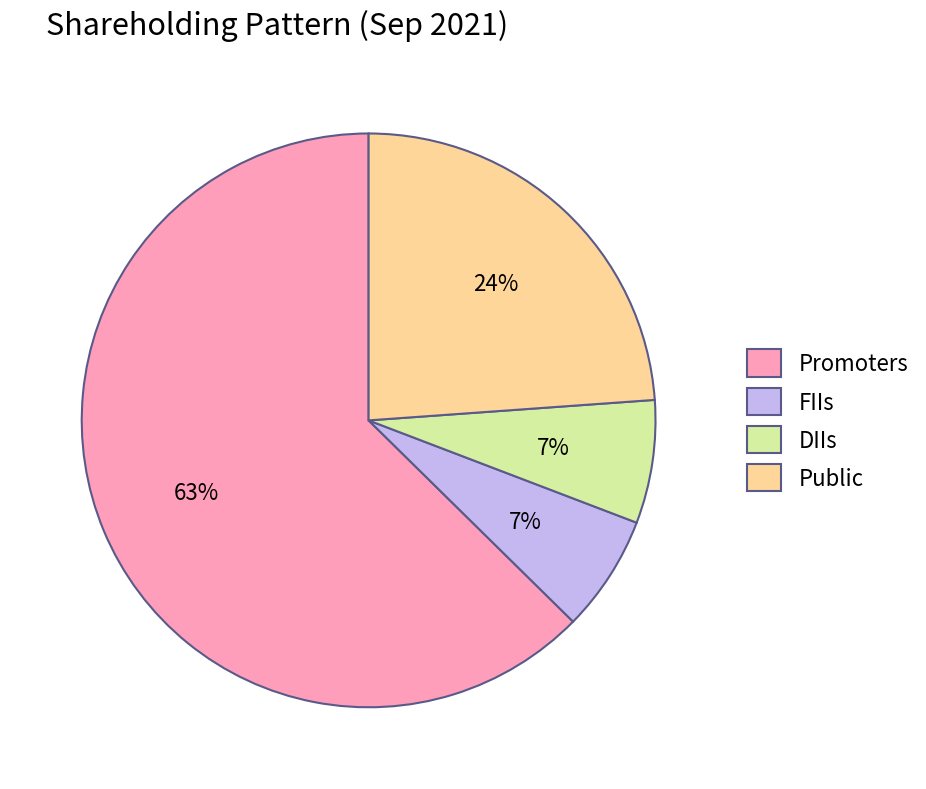

Does Promoters account for over 50% of the chart?

Yes